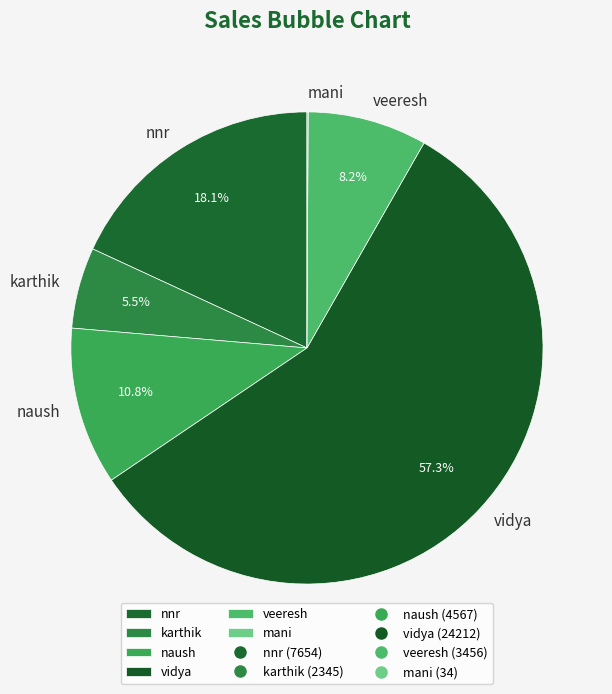

To the nearest percent, what is the difference between the largest and smallest slice percentages?

57%